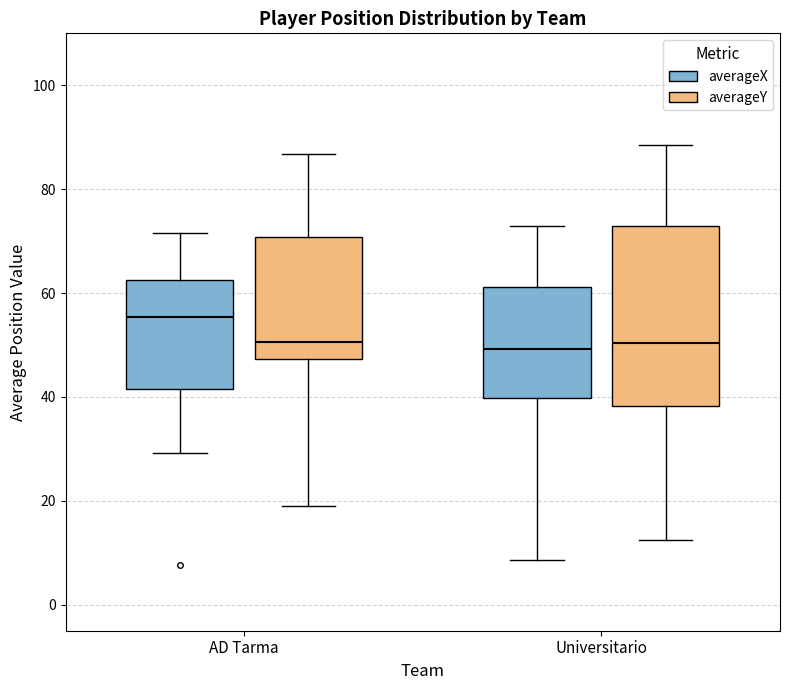

Where is the lower edge of the box for Universitario (averageX) on the y-axis? The values are not printed on the chart, so give them approximately, as read against the axis.

40